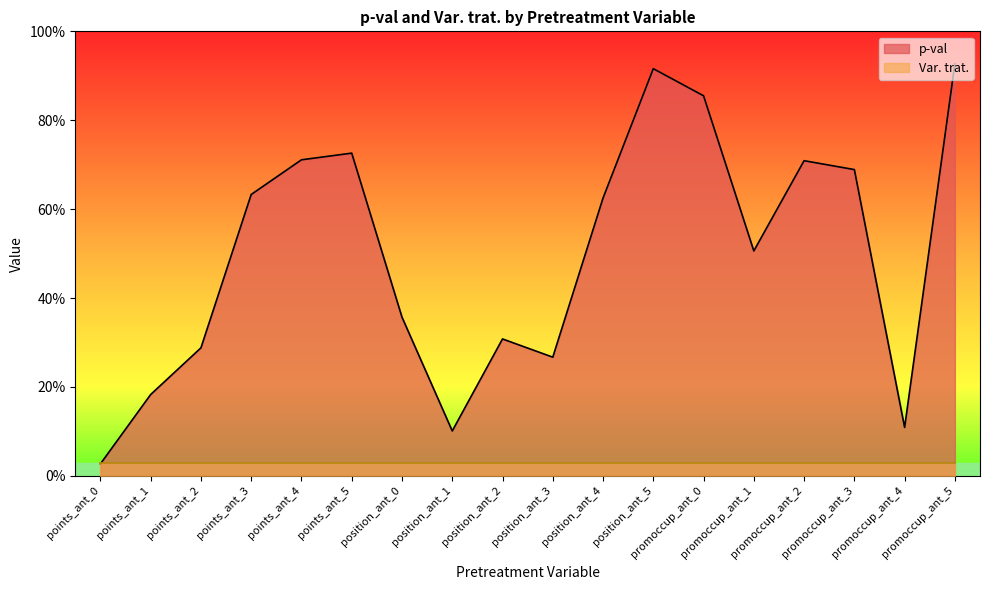

Rank the categories by value from lowest to highest.

points_ant_0, position_ant_1, promoccup_ant_4, points_ant_1, position_ant_3, points_ant_2, position_ant_2, position_ant_0, promoccup_ant_1, position_ant_4, points_ant_3, promoccup_ant_3, promoccup_ant_2, points_ant_4, points_ant_5, promoccup_ant_0, position_ant_5, promoccup_ant_5